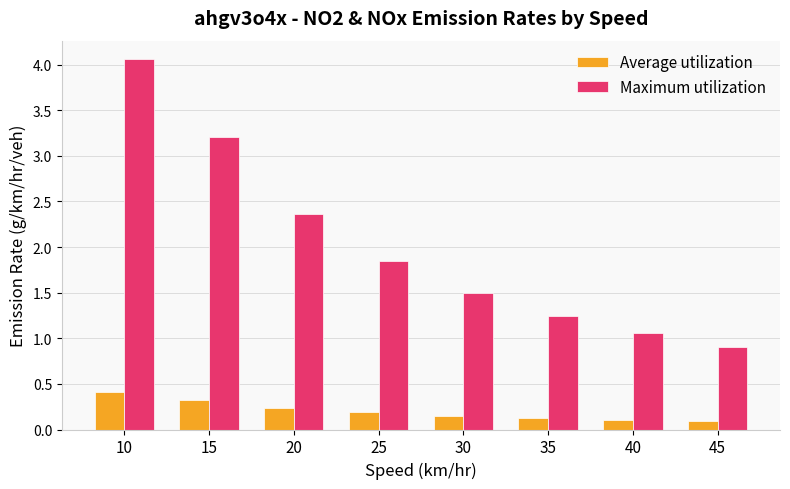

Rank the categories by Maximum utilization value from highest to lowest.

10, 15, 20, 25, 30, 35, 40, 45